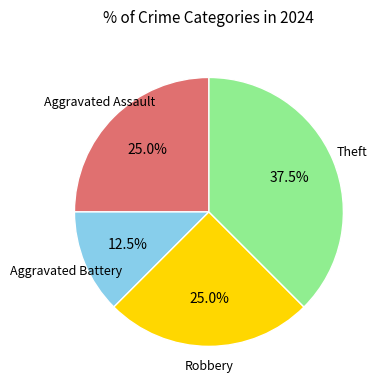

How many slices are in this pie chart?

4